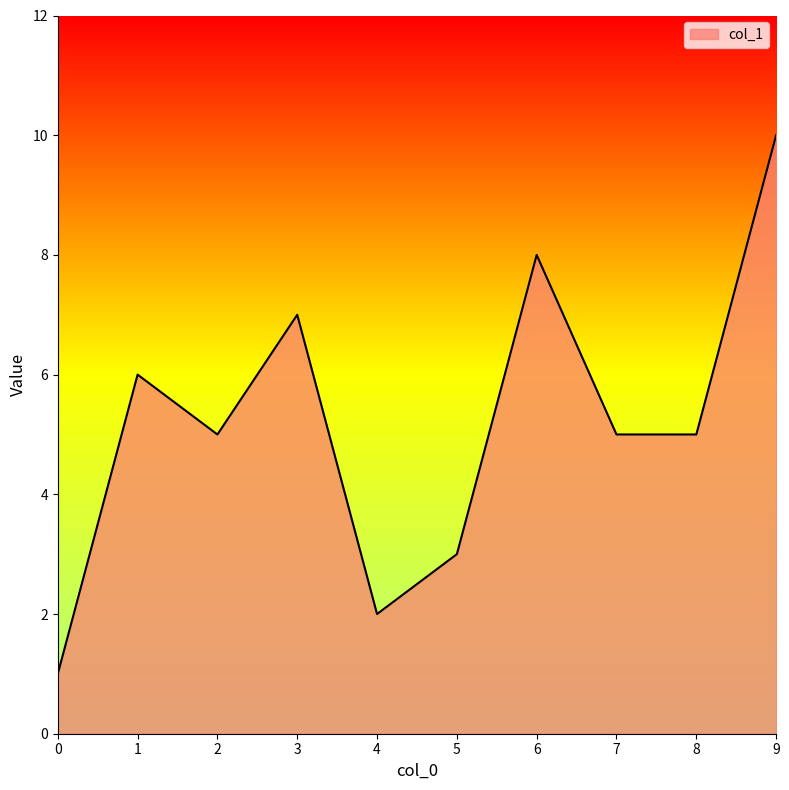

The chart shows a value of 3 at 9. True or false?

False